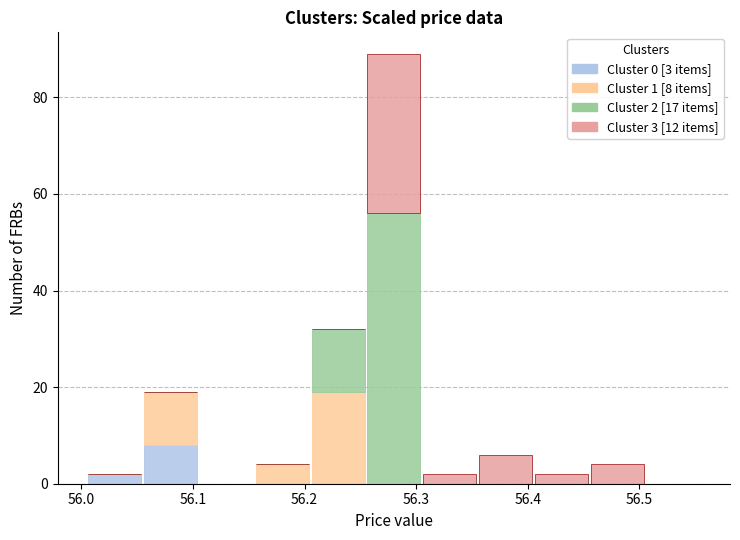

Which range on the x-axis has the tallest stacked bar (by total height)?

56.255 to 56.305